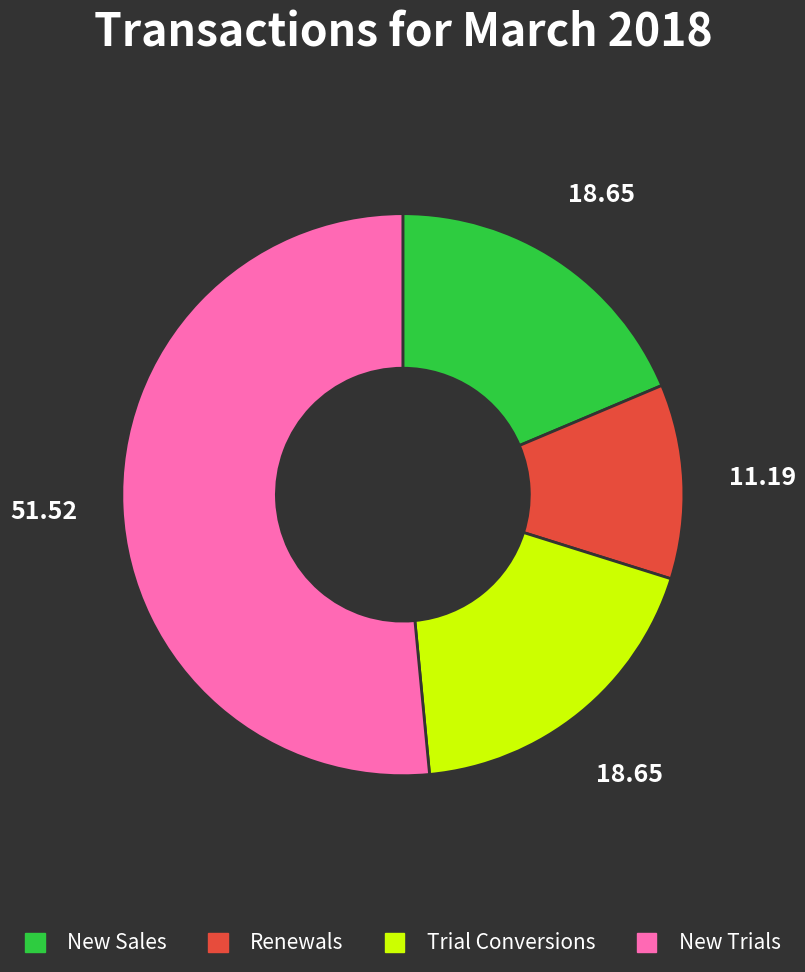

How many segments does this pie chart have?

4